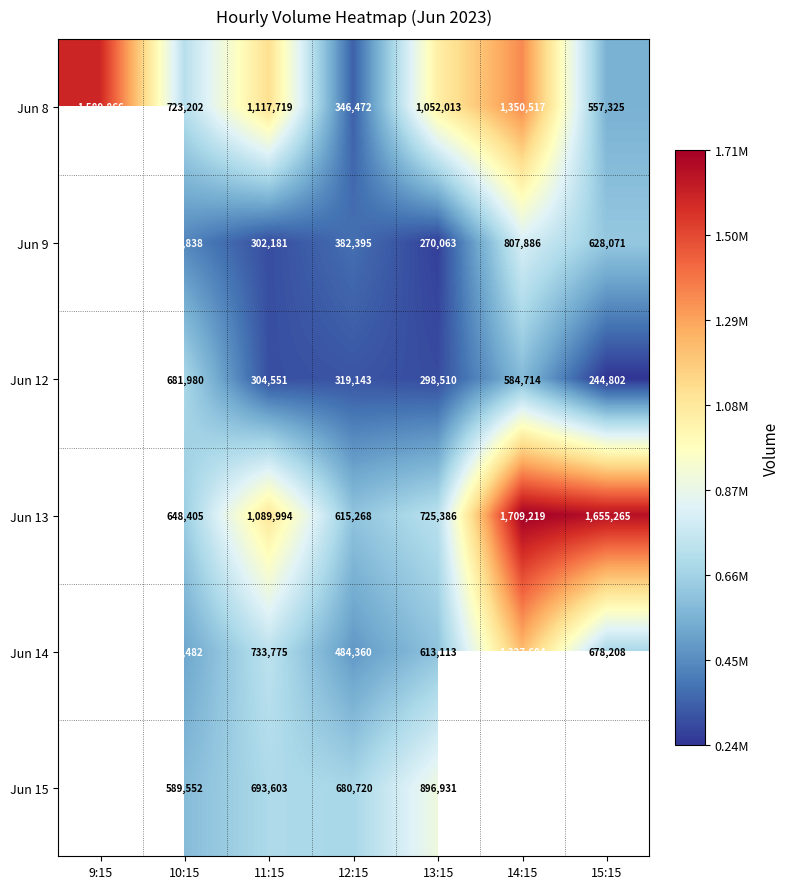

Rank the series at 12:15 from highest to lowest value.

Jun 15, Jun 13, Jun 14, Jun 9, Jun 8, Jun 12